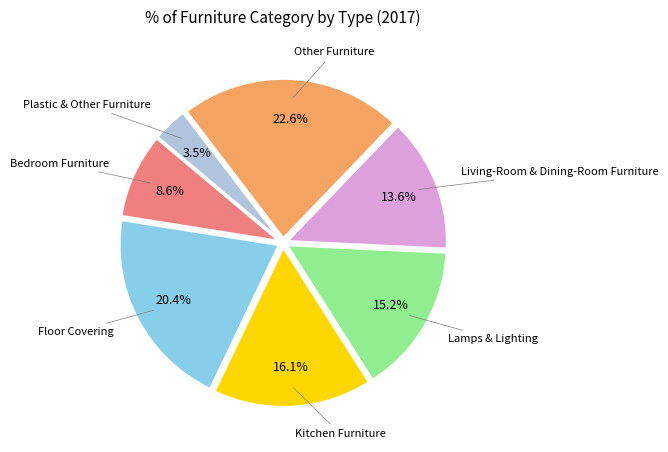

Is there any slice that represents more than half of the pie?

No